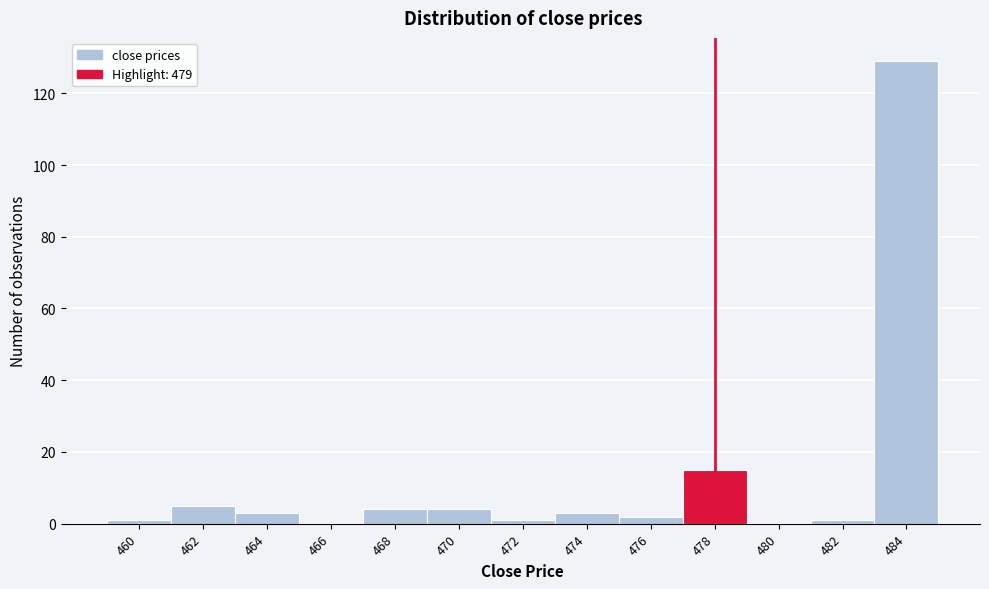

Reading left to right, what are all the values shown in this chart?

460=1	462=5	464=3	466=0	468=4	470=4	472=1	474=3	476=2	478=15	480=0	482=1	484=129